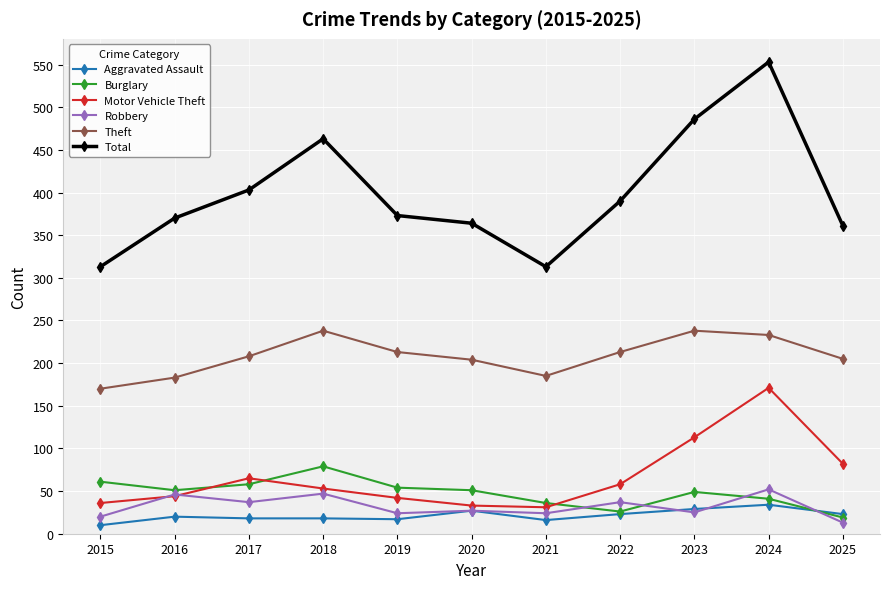

What is the lowest value of the Robbery series?

13